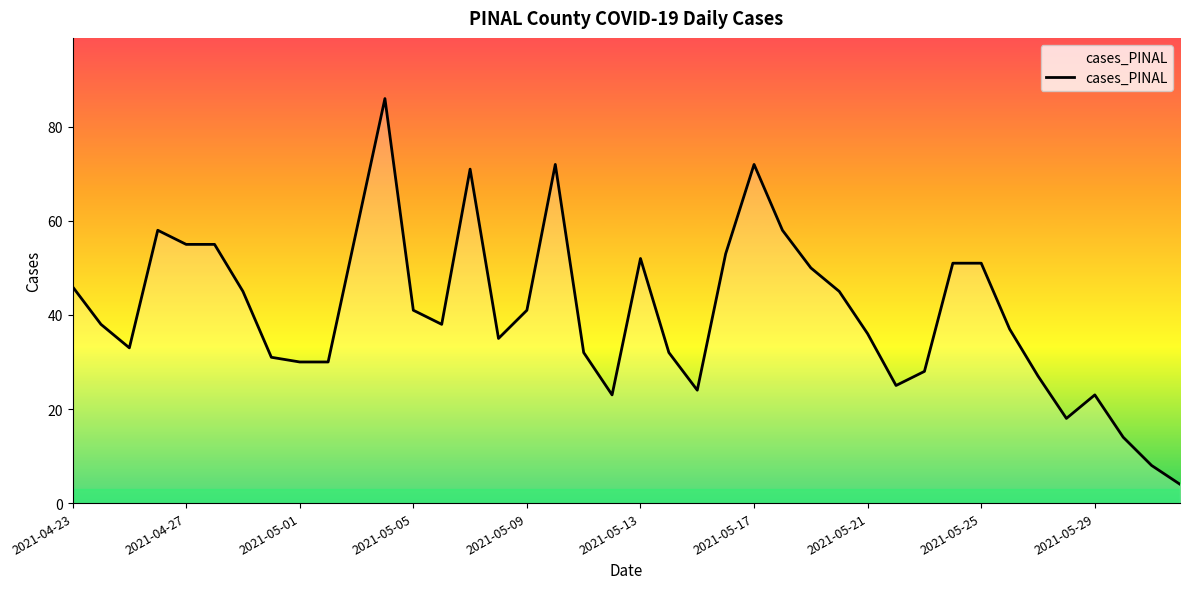

What is the smallest value displayed?

4